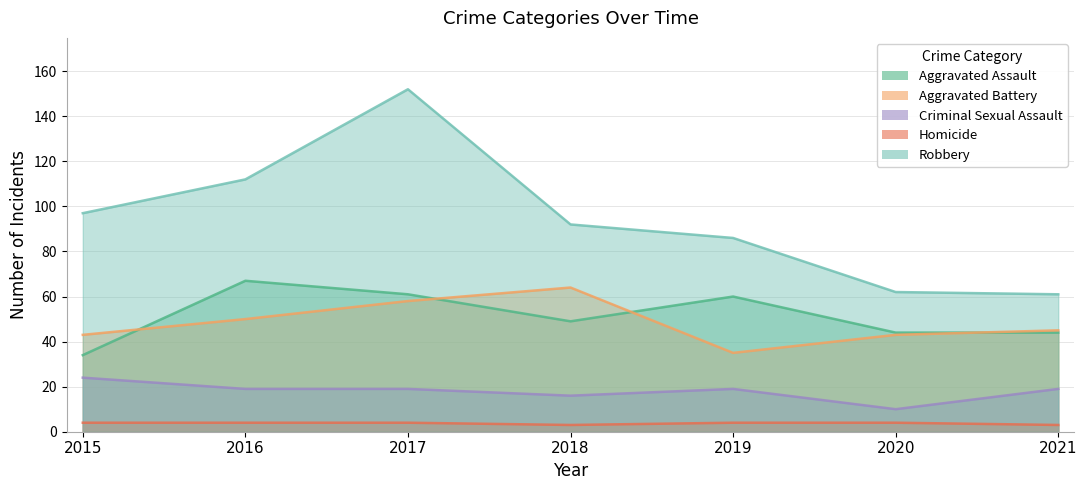

Reading left to right, transcribe all the data shown in this chart.

Aggravated Assault: 2015=34	2016=67	2017=61	2018=49	2019=60	2020=44	2021=44
Aggravated Battery: 2015=43	2016=50	2017=58	2018=64	2019=35	2020=43	2021=45
Criminal Sexual Assault: 2015=24	2016=19	2017=19	2018=16	2019=19	2020=10	2021=19
Homicide: 2015=4	2016=4	2017=4	2018=3	2019=4	2020=4	2021=3
Robbery: 2015=97	2016=112	2017=152	2018=92	2019=86	2020=62	2021=61